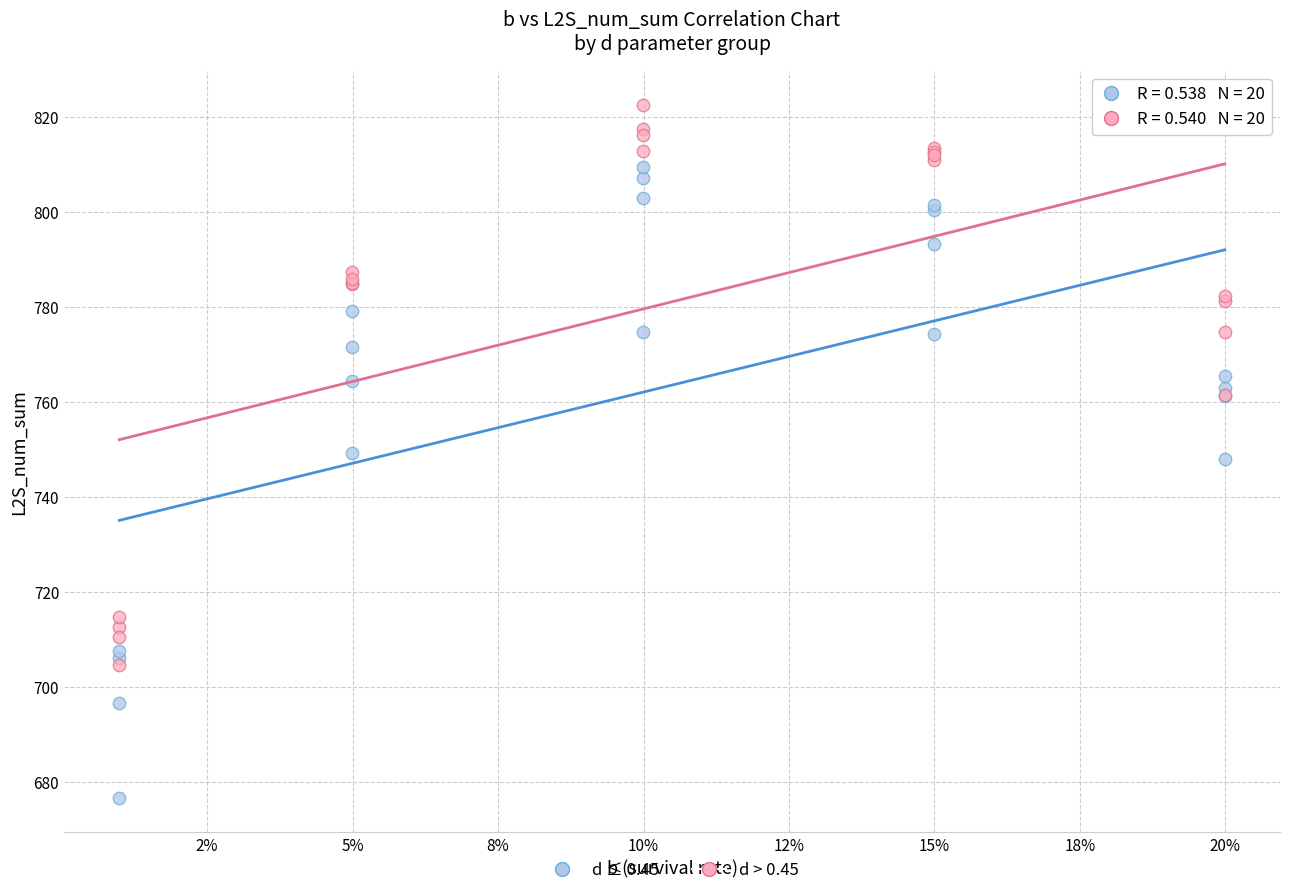

What are all the series names shown in the legend?

d ≤ 0.45, d > 0.45